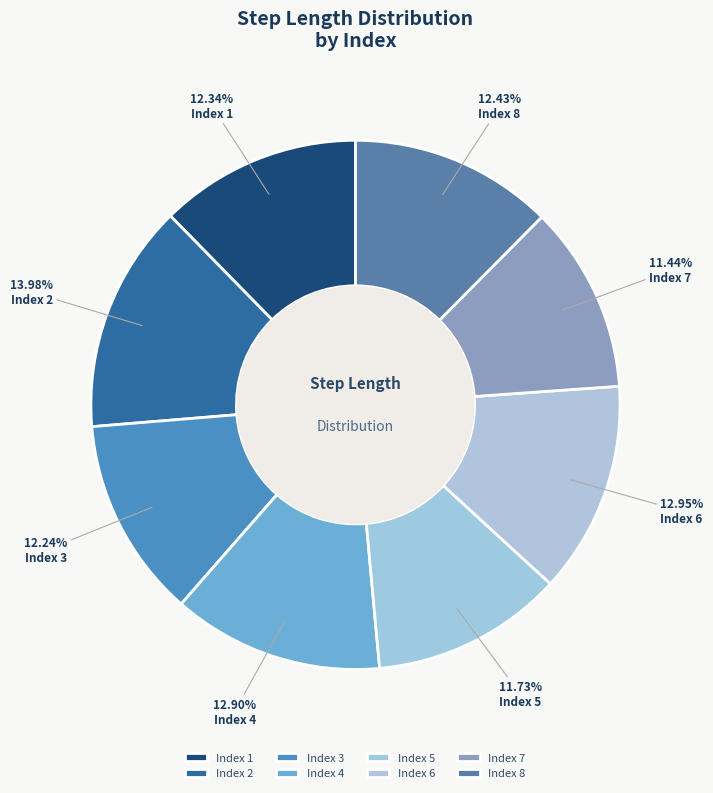

To the nearest percent, what is the average slice percentage?

12%